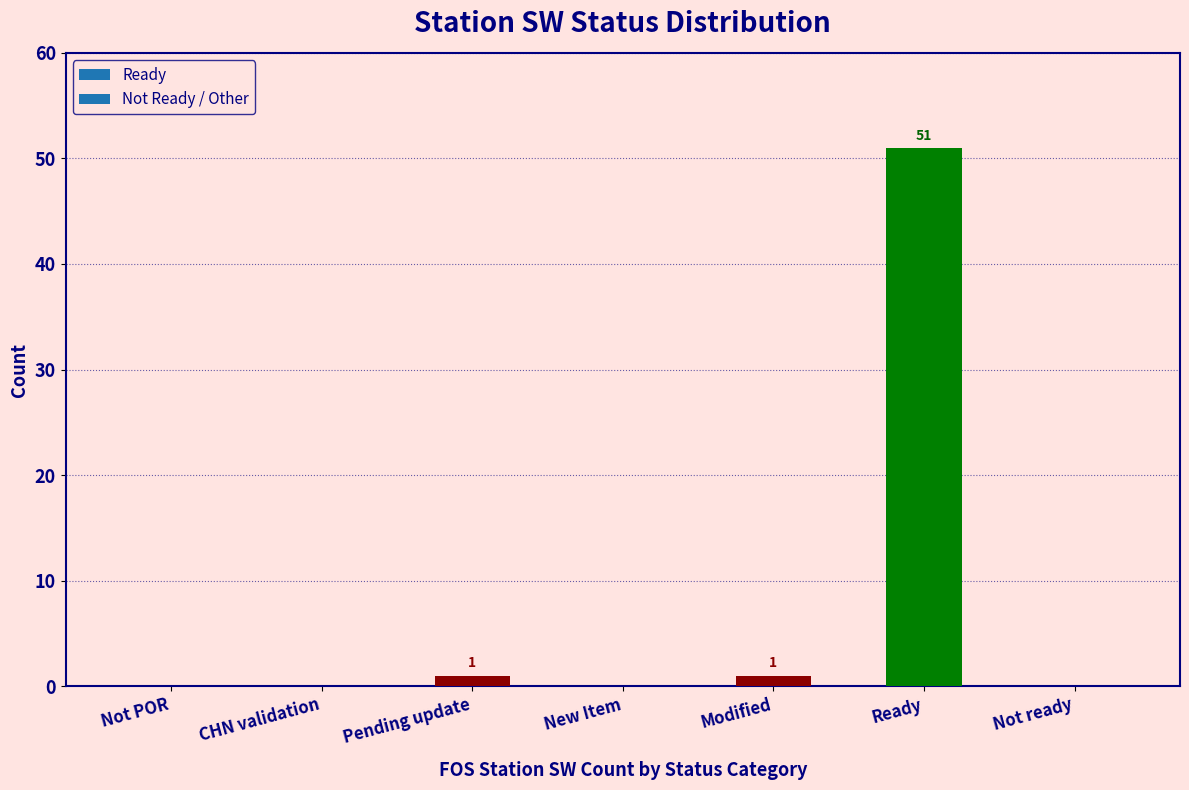

What is the sum of all values?

53